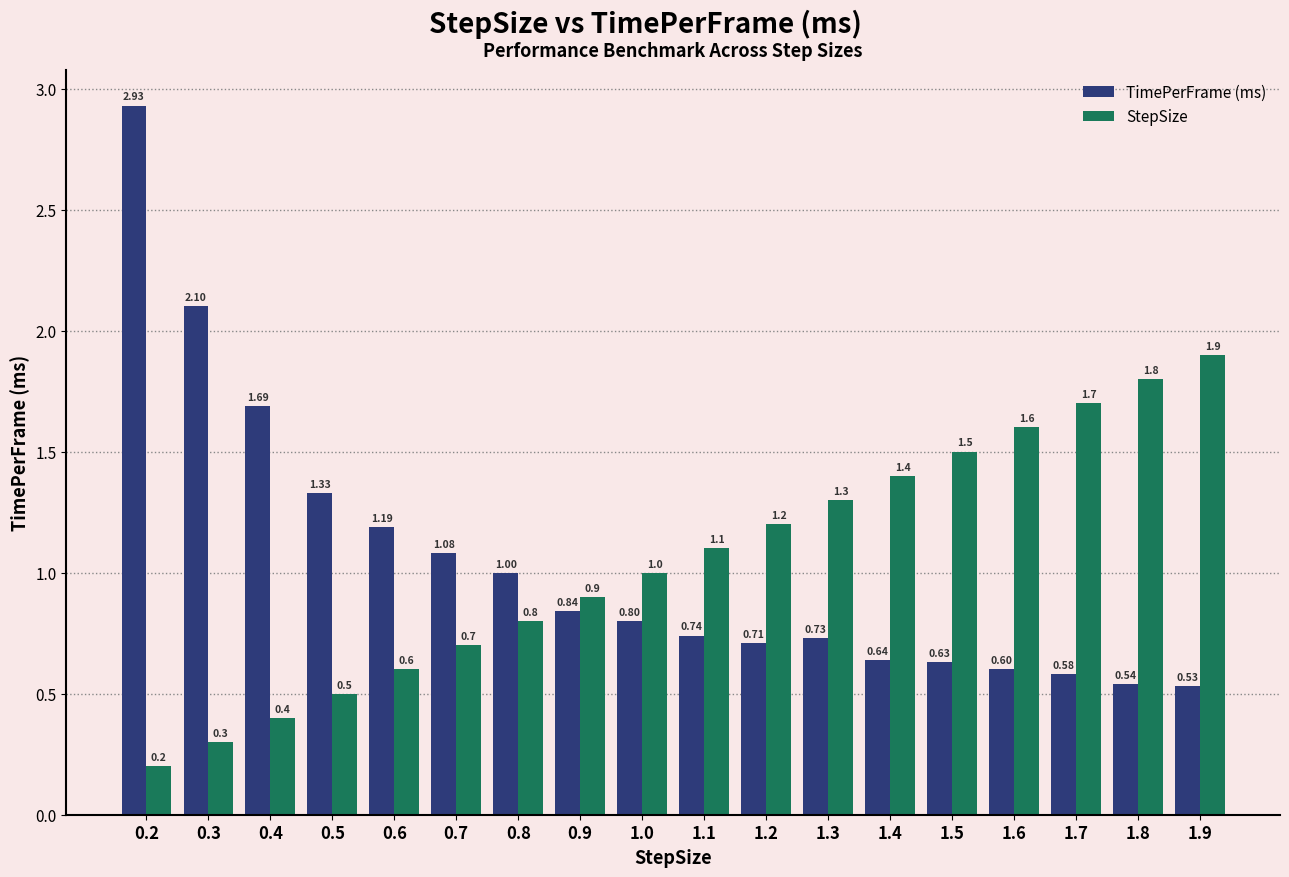

The value of TimePerFrame (ms) at 0.5 is 1.3. True or false?

True